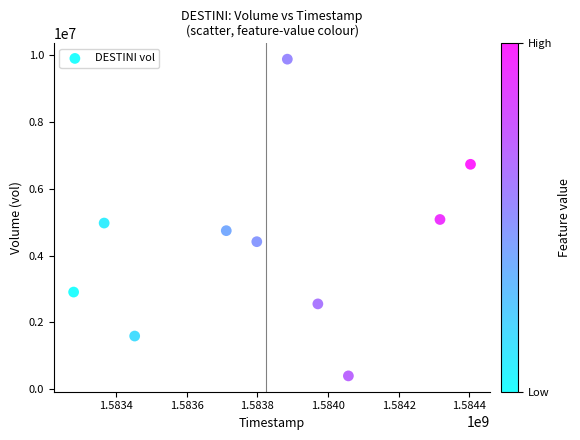

What is the average Y value?

4329910